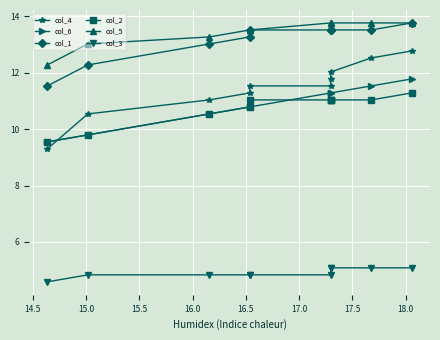

Rank the series by their maximum value, from highest to lowest.

col_1, col_5, col_4, col_6, col_2, col_3